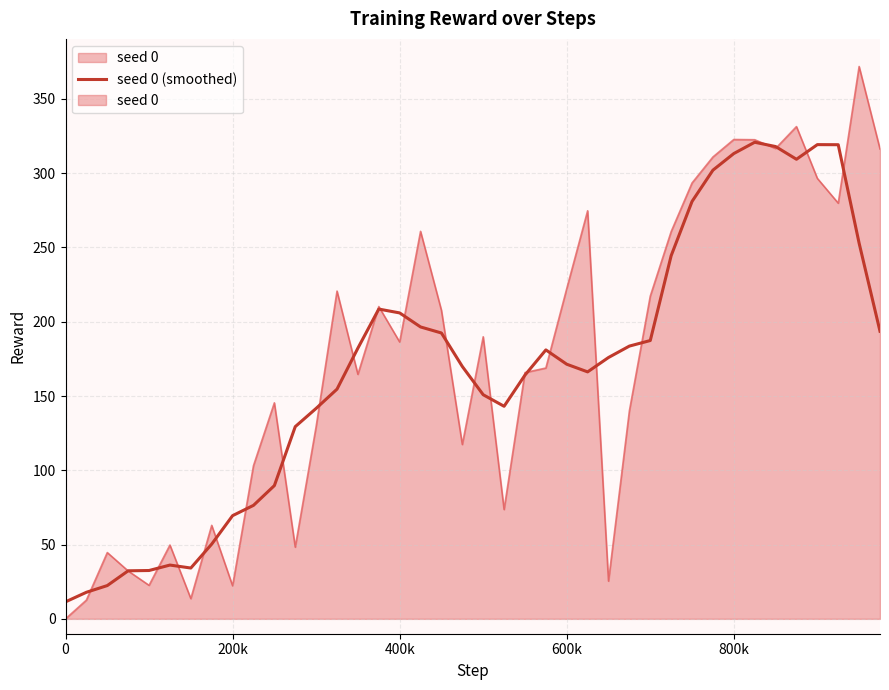

What is the difference between the maximum and minimum values?

309.3